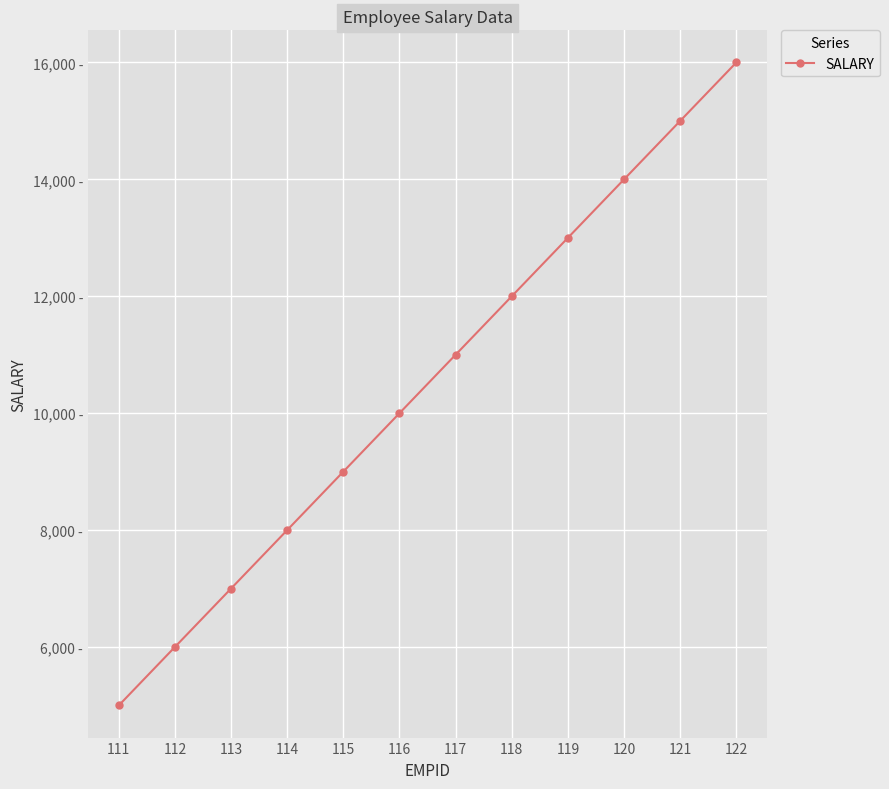

At which category does the chart reach its peak across all series?

122